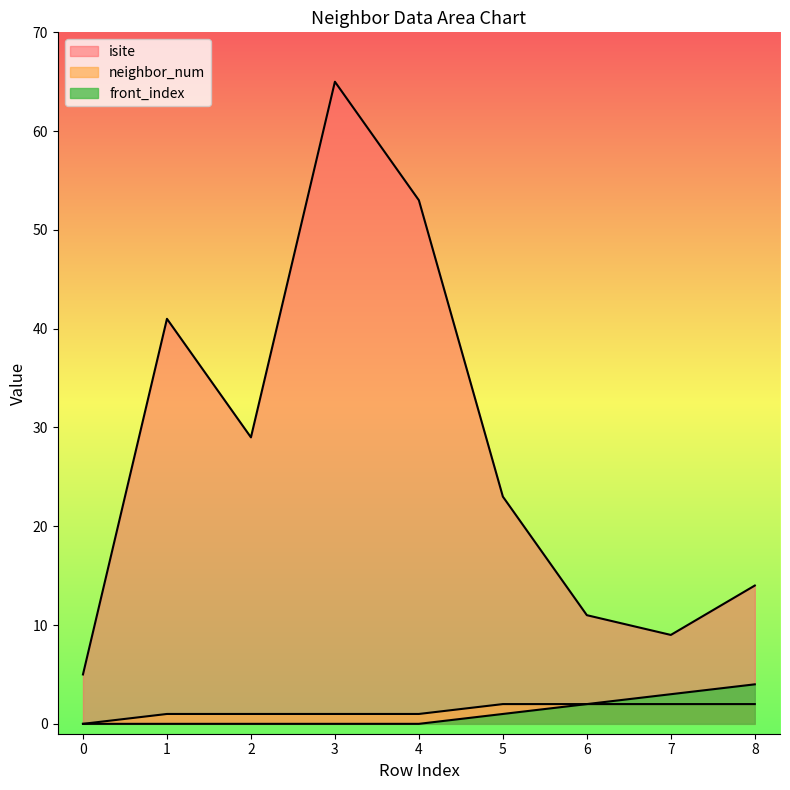

At which category is the sum across all series the highest?

3